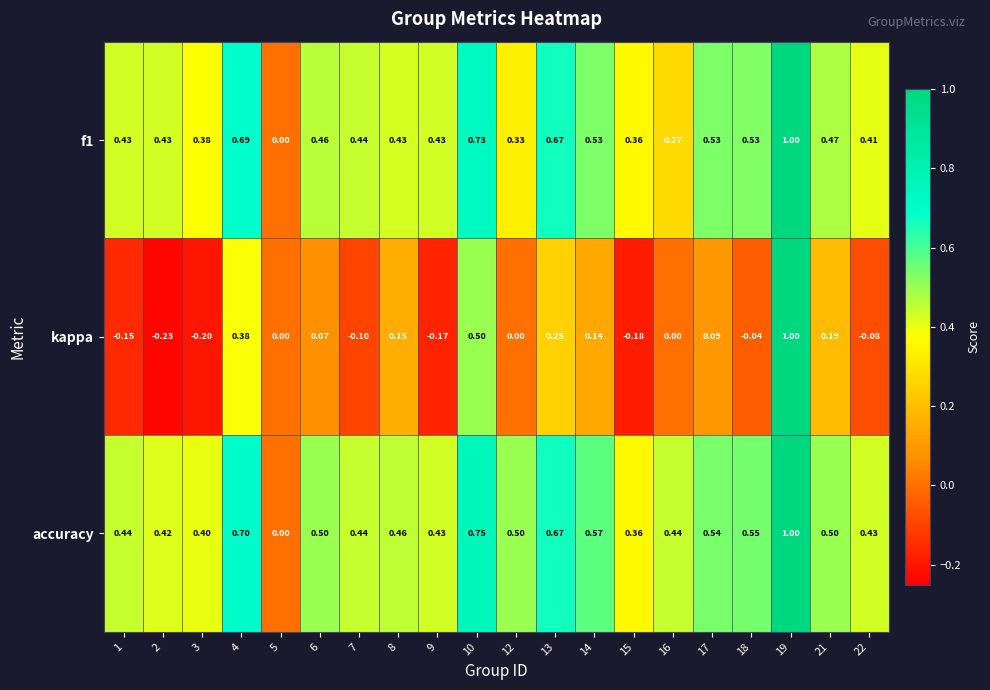

Between 12 and 21, which series saw the biggest shift?

kappa